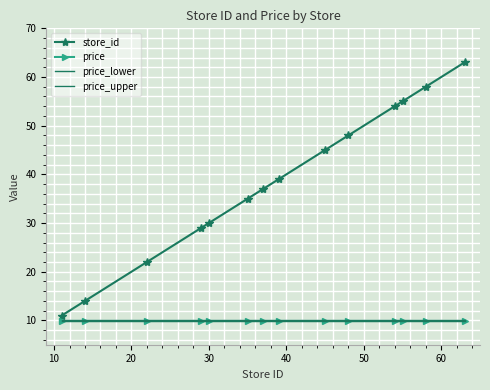

List the series in order of their peak value, highest first.

store_id, price_upper, price, price_lower